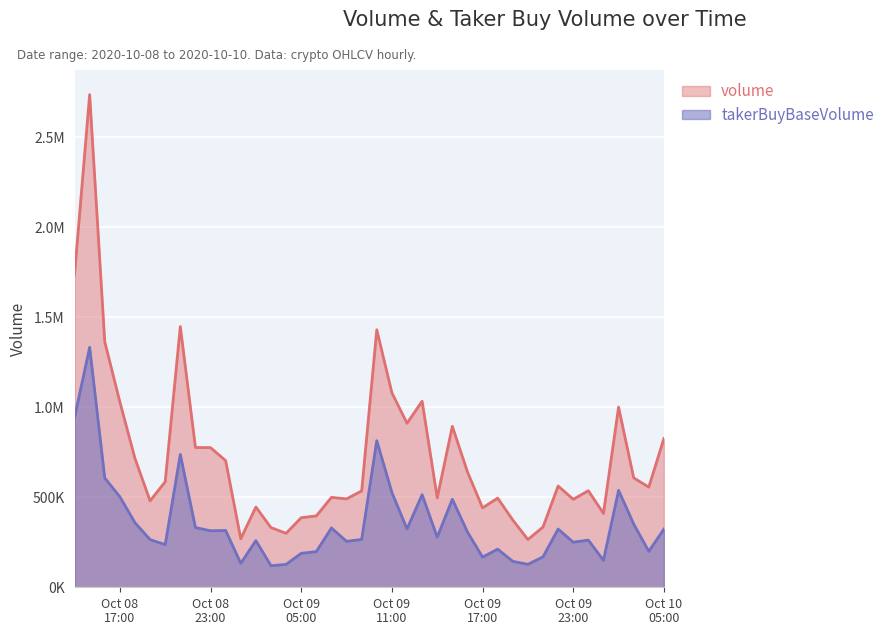

The takerBuyBaseVolume series shows 259167.1 at 2020-10-09 02:00. True or false?

True